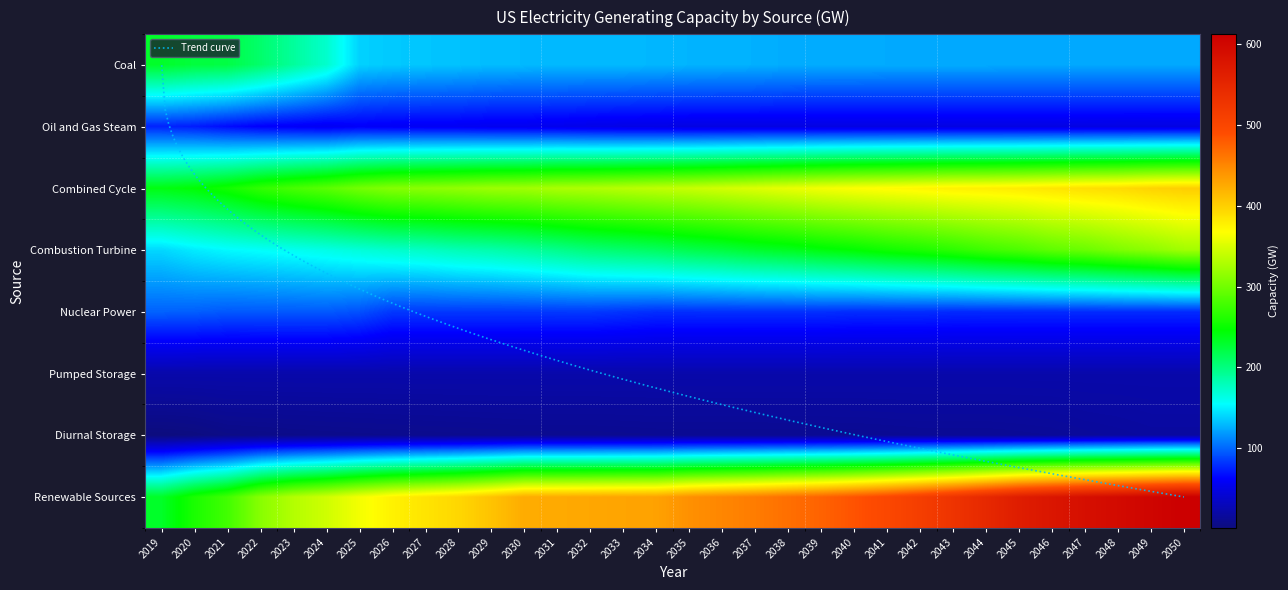

Between 2040 and 2033, which is larger?

2033